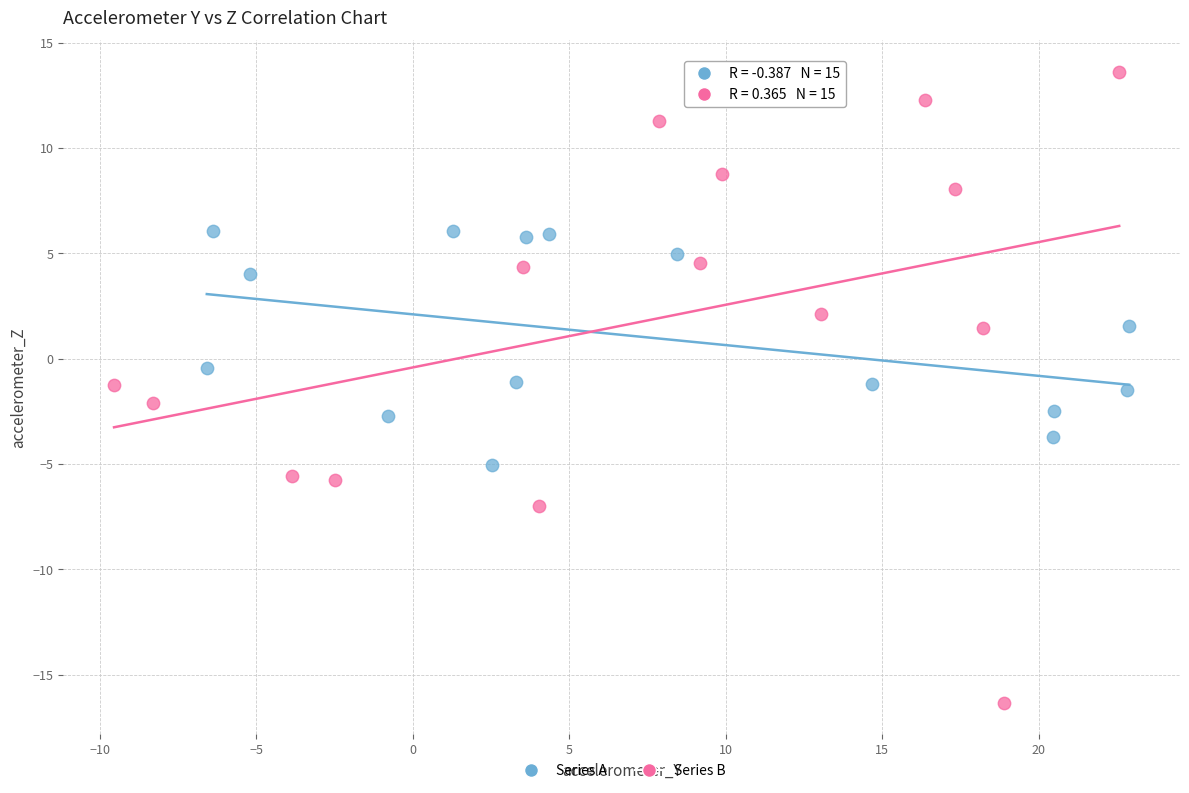

Which series has the widest spread of Y values?

Series B